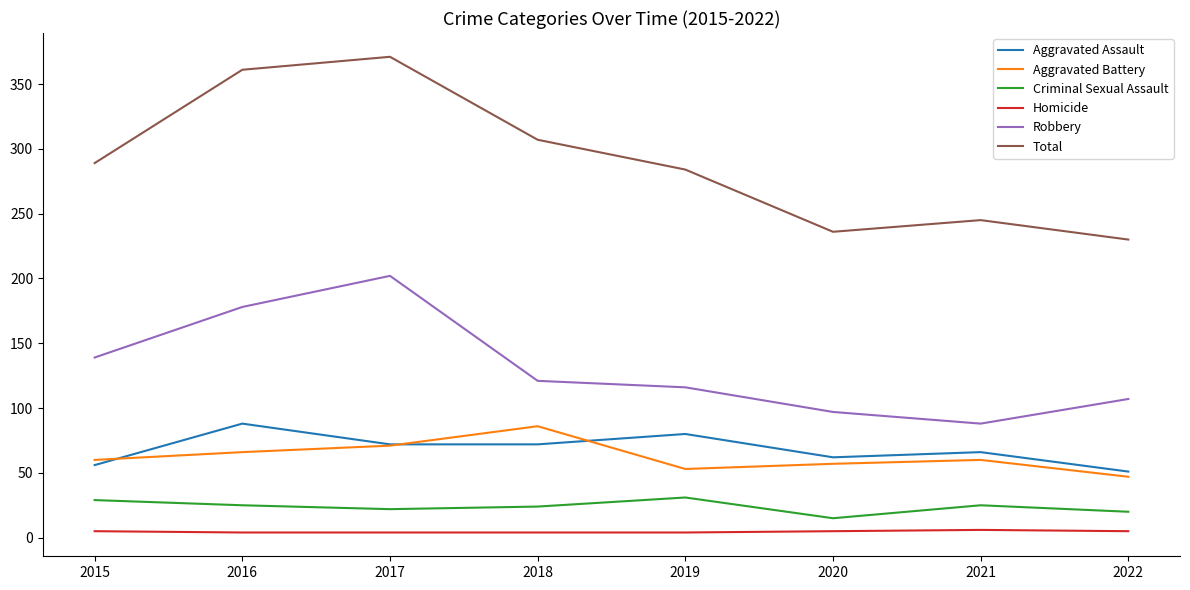

At which label is Total closest to 300?

2018